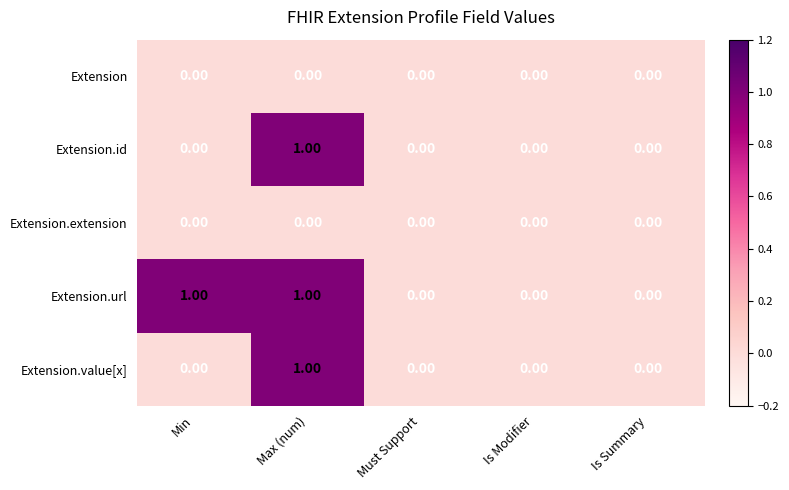

What is the spread (max minus min) of values at Min?

1